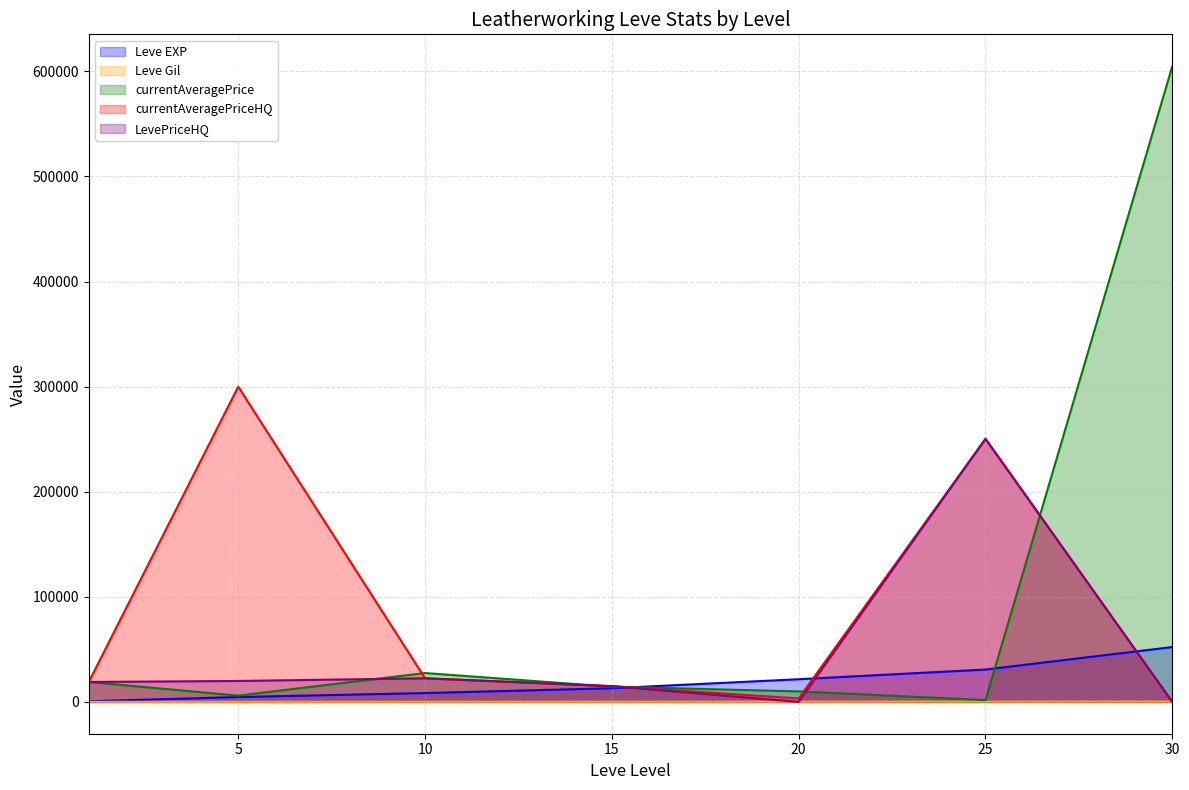

Which series ends up on top after the final intersection of LevePriceHQ and currentAveragePrice?

currentAveragePrice